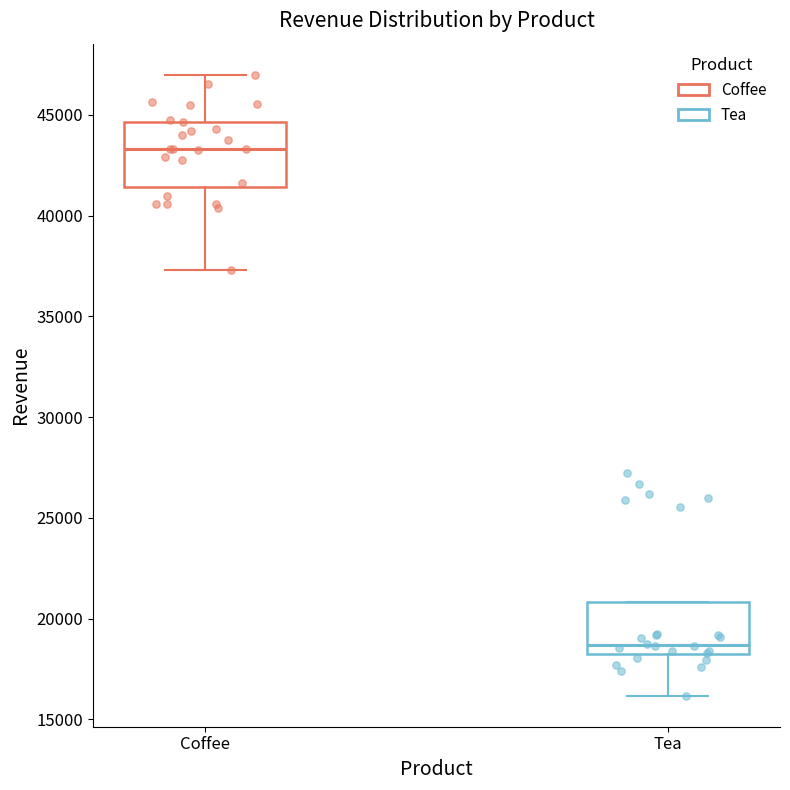

Reading left to right, transcribe this box plot: for each box, give where its median line is, the range the box spans, and where its two whiskers end, as read against the y-axis. The values are not printed on the chart, so give them approximately, as read against the axis.

Coffee: median 43500, box 41500 to 44500, whiskers 37500 to 47000
Tea: median 18500, box 18000 to 21000, whiskers 16000 to 21000